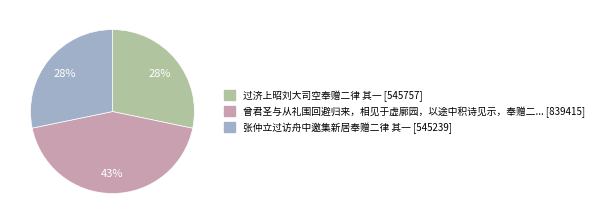

To the nearest percent, what is the average slice percentage?

33%